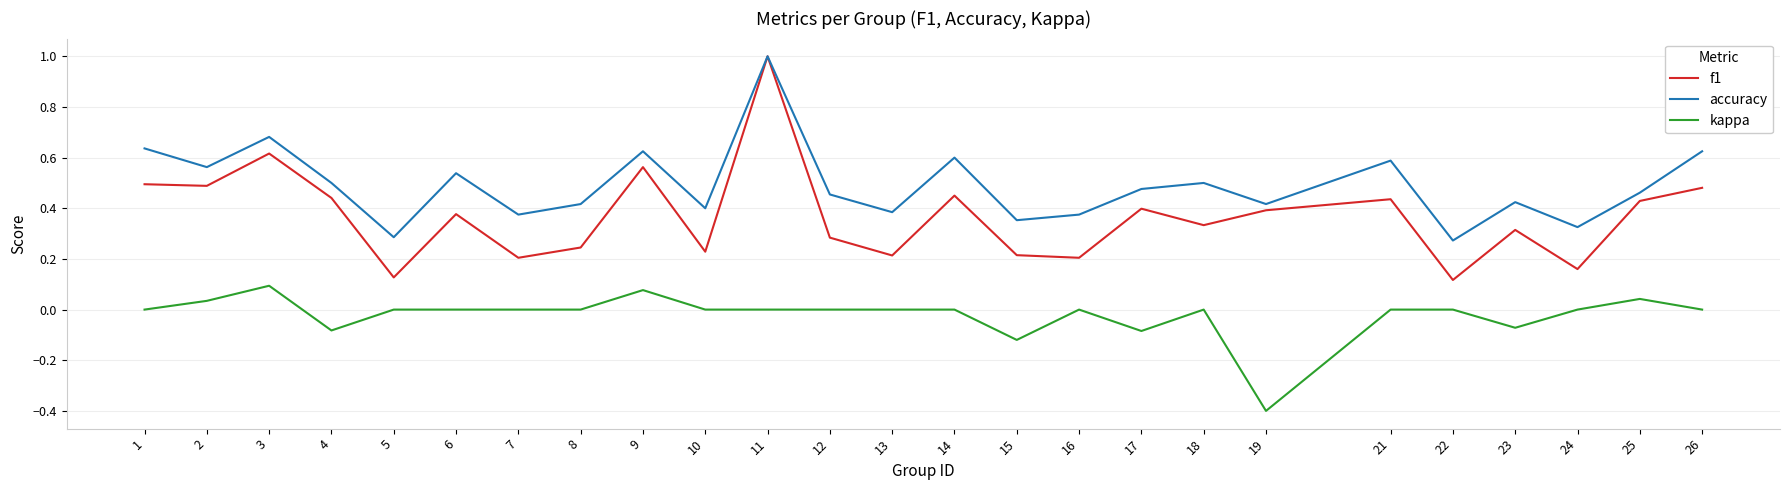

The value of kappa at 3 is 0.1. True or false?

True